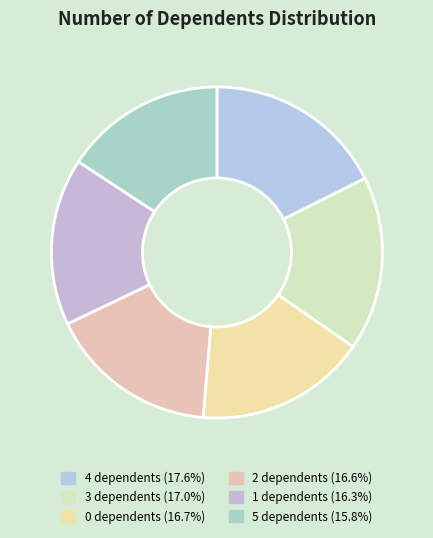

Combined, do 0 and 1 account for over 50%?

No